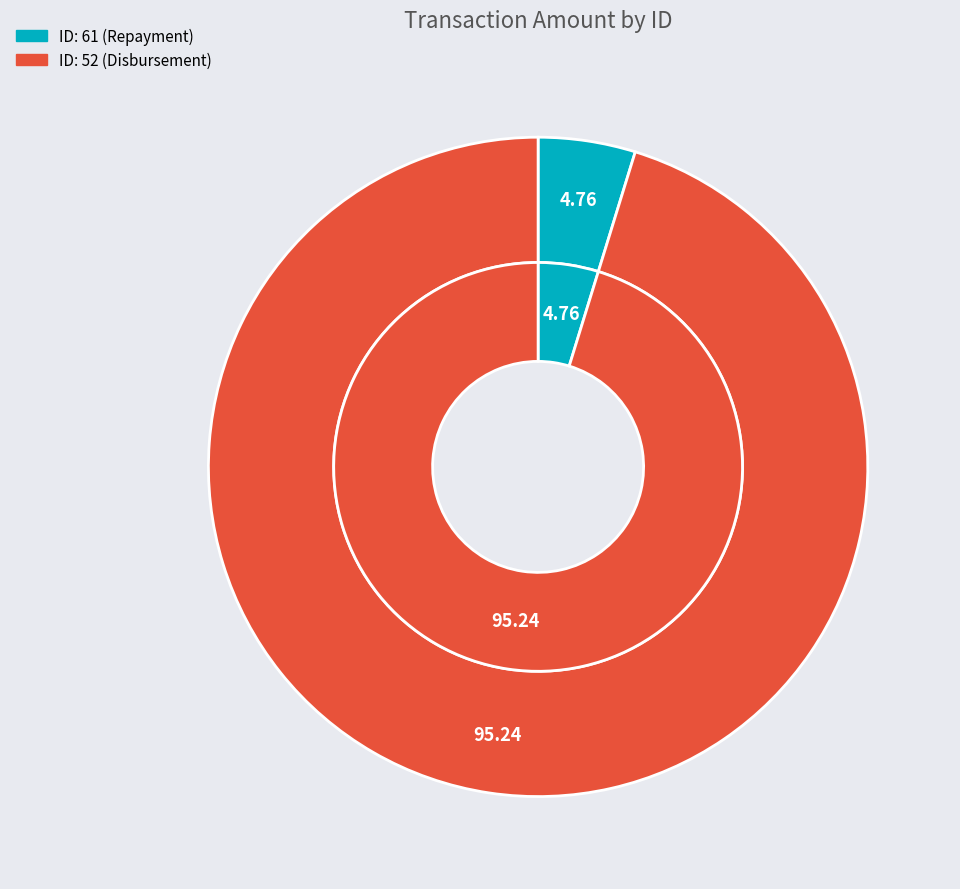

The ID: 52 (Disbursement) slice represents 99% of the pie. True or false?

False